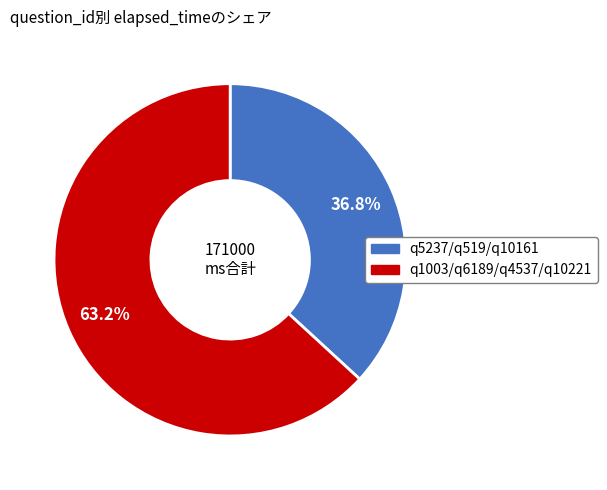

Is there any slice that represents more than half of the pie?

Yes